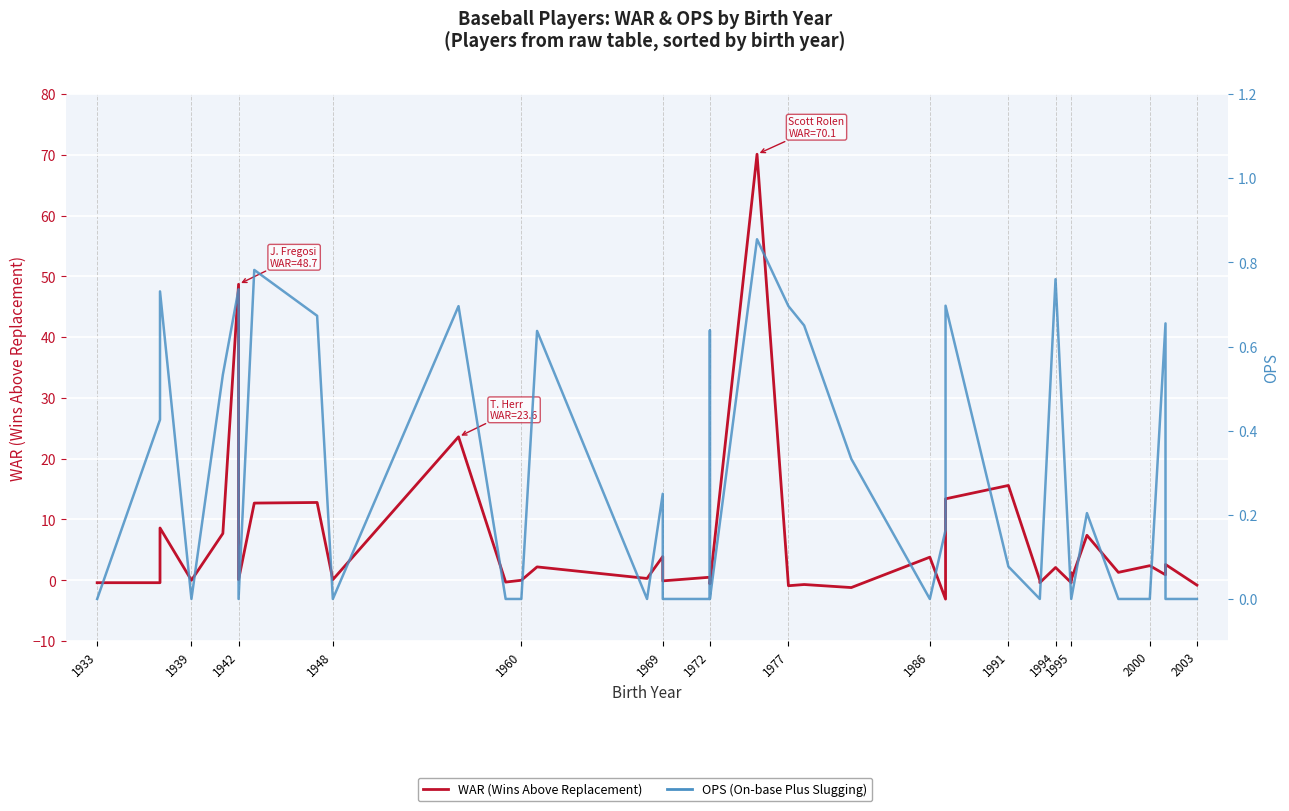

What is the difference between the maximum and minimum values in the WAR series?

73.2